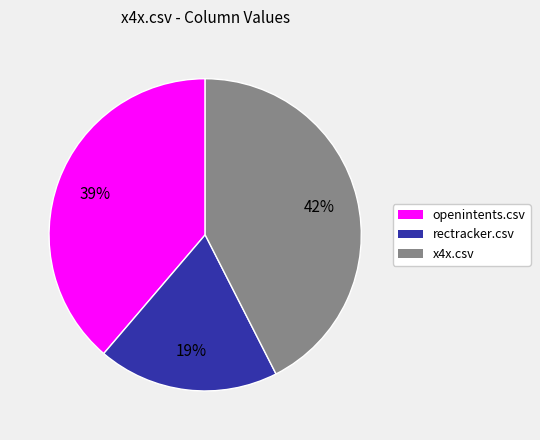

To the nearest percent, what is the average slice percentage?

33%